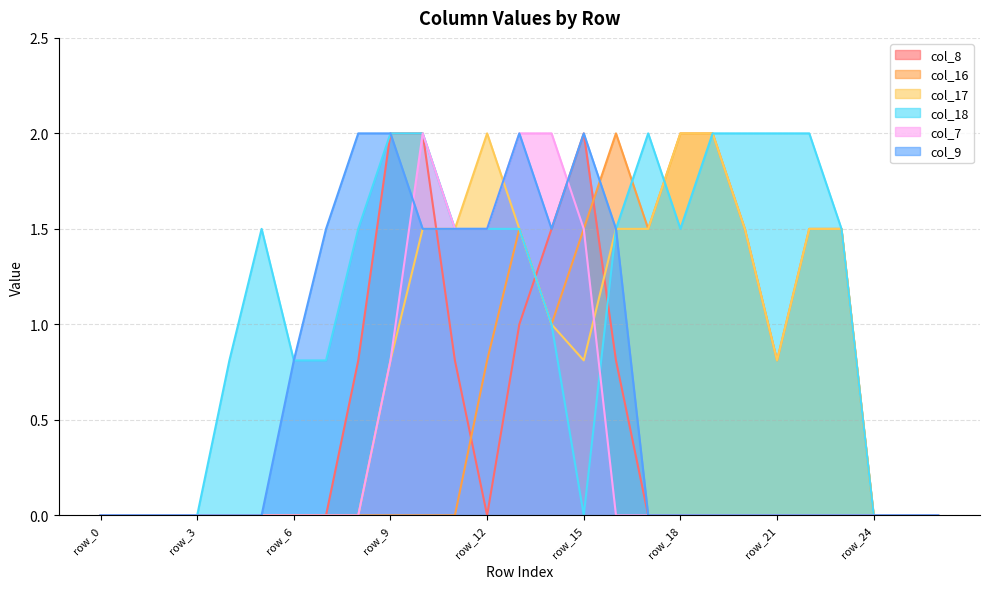

At how many categories does at least one series exceed 1?

18